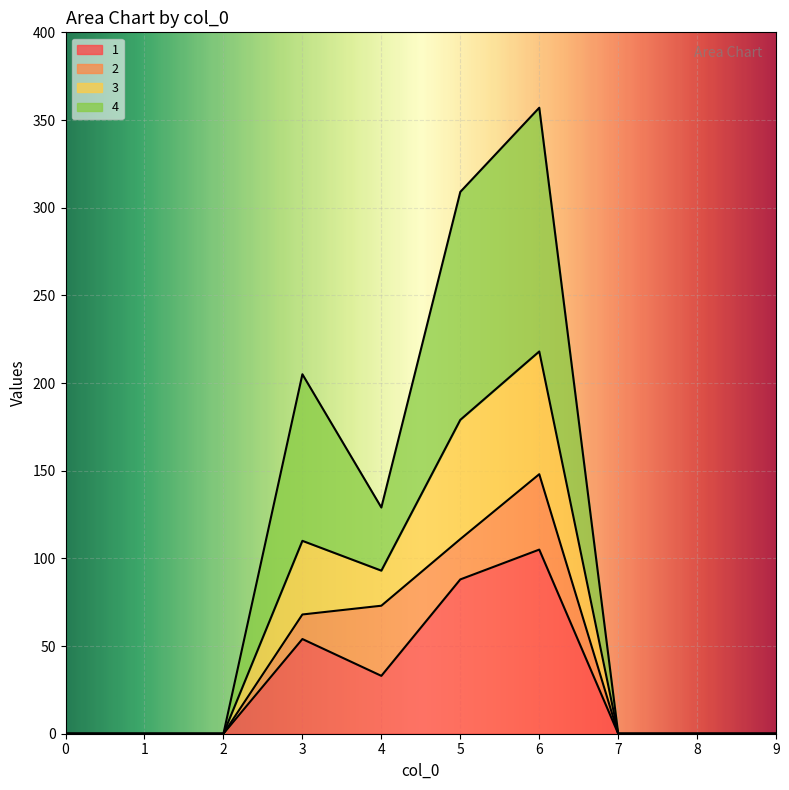

At which category is the sum across all series the highest?

6